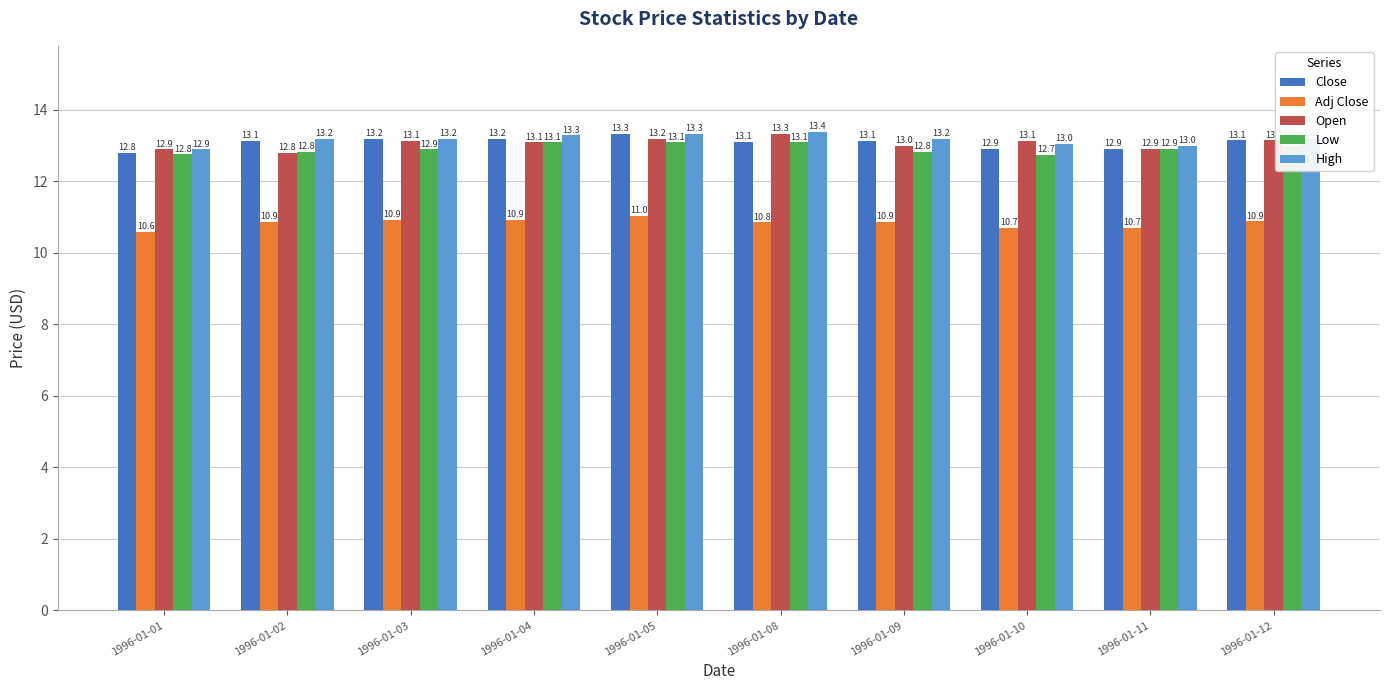

Is it true that Adj Close equals 16.1 at 1996-01-12?

False